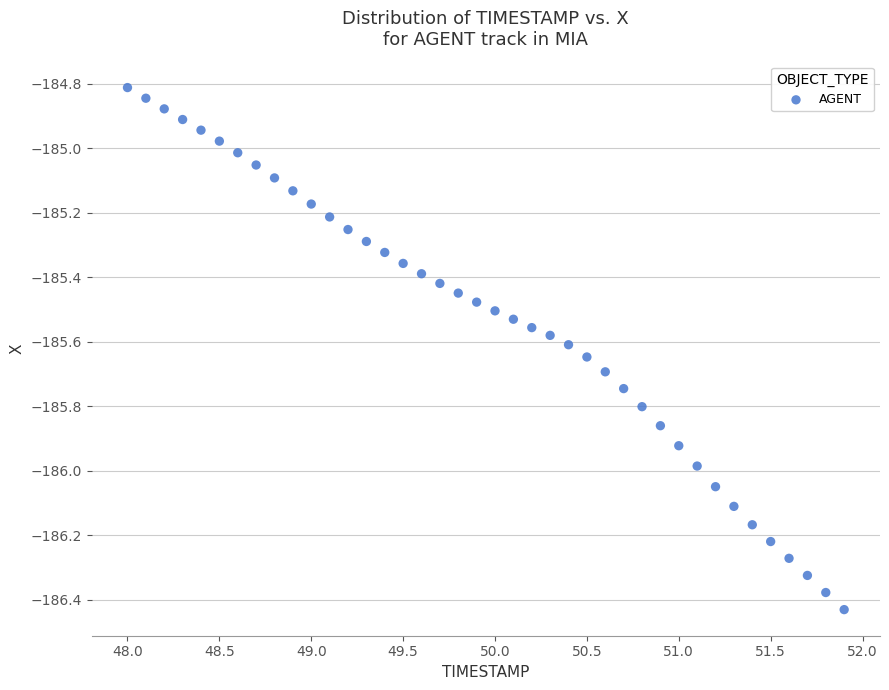

What is the range of Y values (max minus min)?

1.6